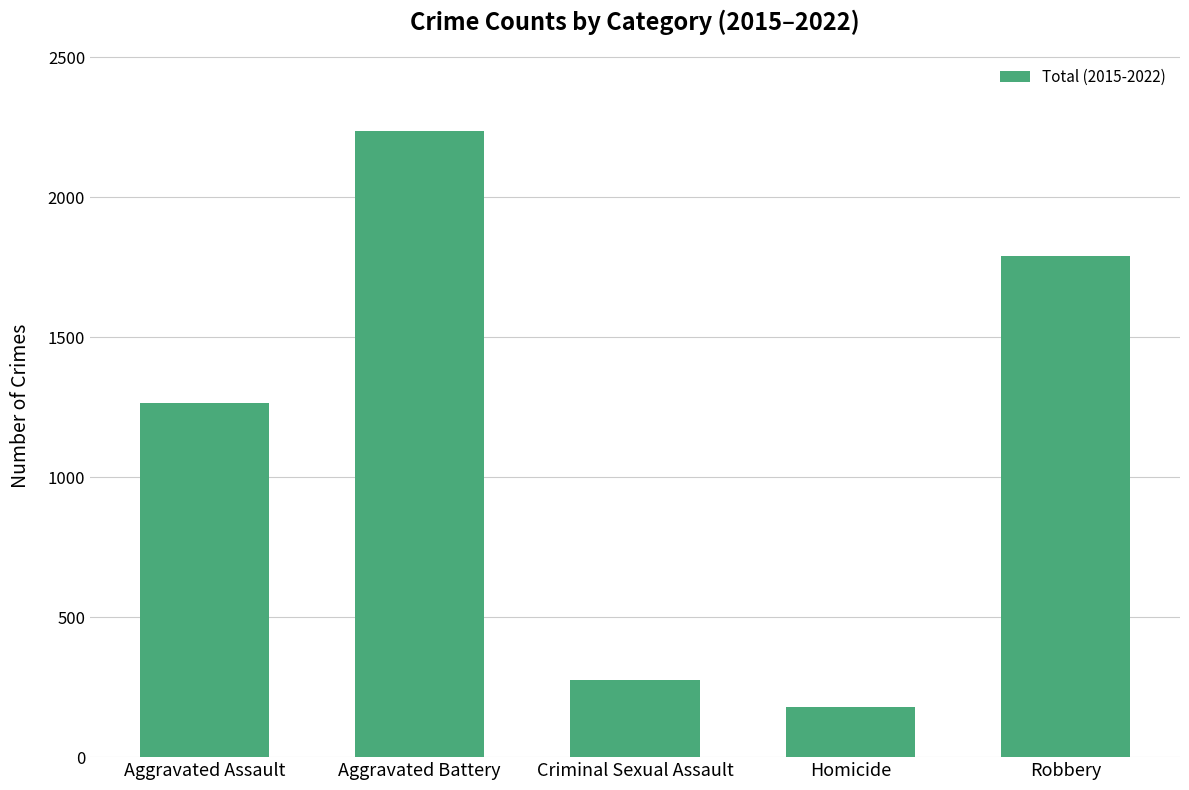

Are the bars grouped side by side (vs. stacked)?

No